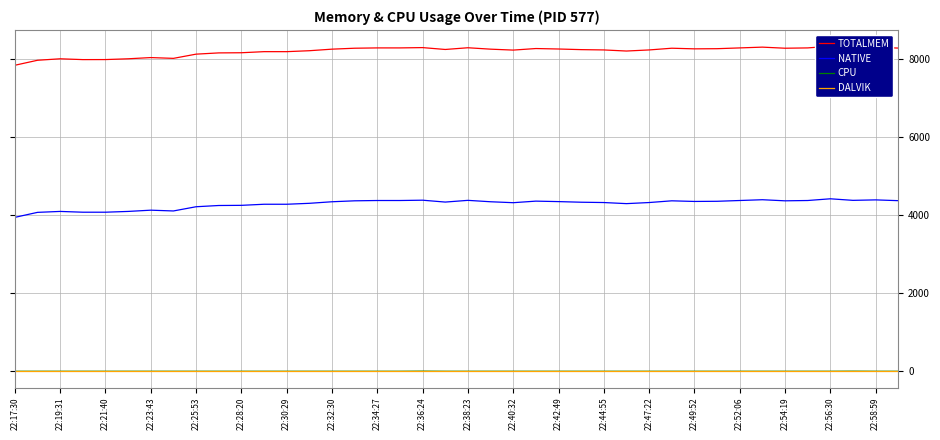

What is the lowest value of the NATIVE series?

3948.0